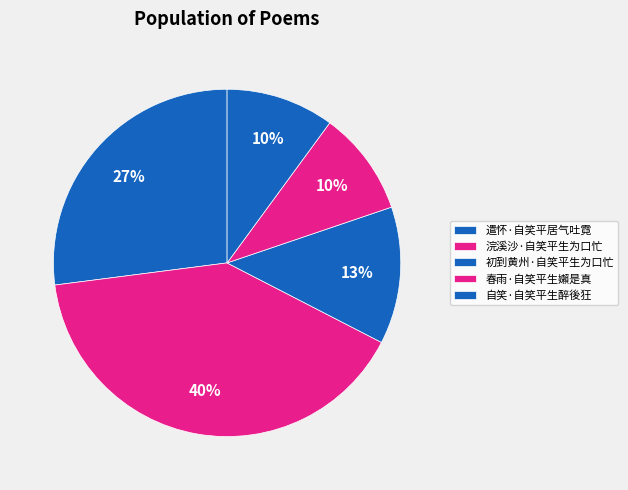

Count the number of slices in the pie.

5